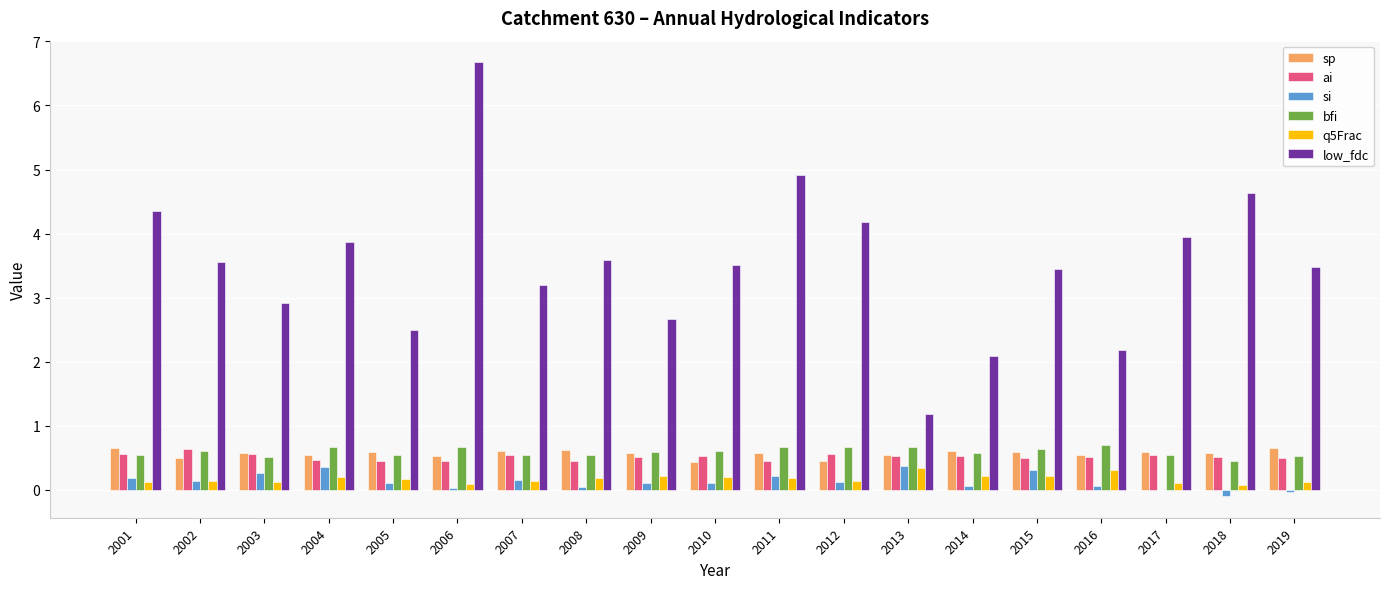

Which category has the highest value in the low_fdc series?

2006